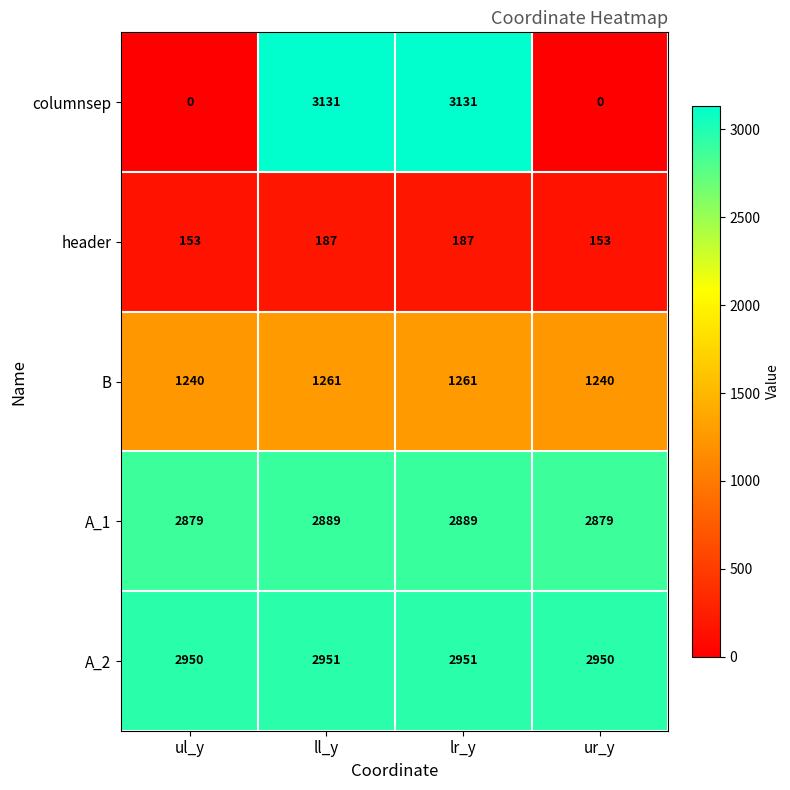

Rank the series at lr_y from lowest to highest value.

header, B, A_1, A_2, columnsep